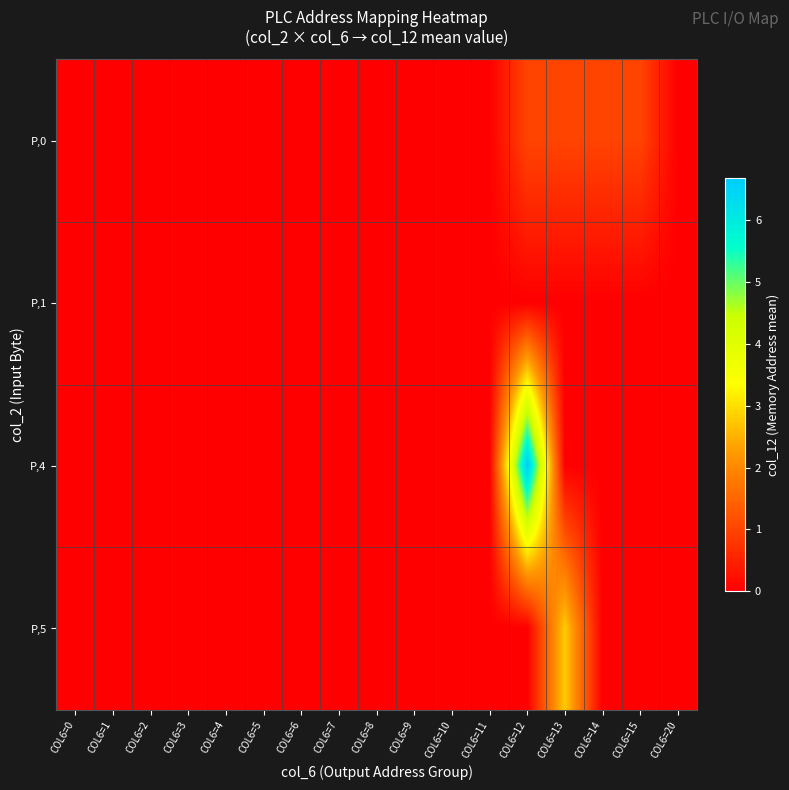

At COL6=20, list the series in order from largest to smallest.

P,0, P,1, P,4, P,5